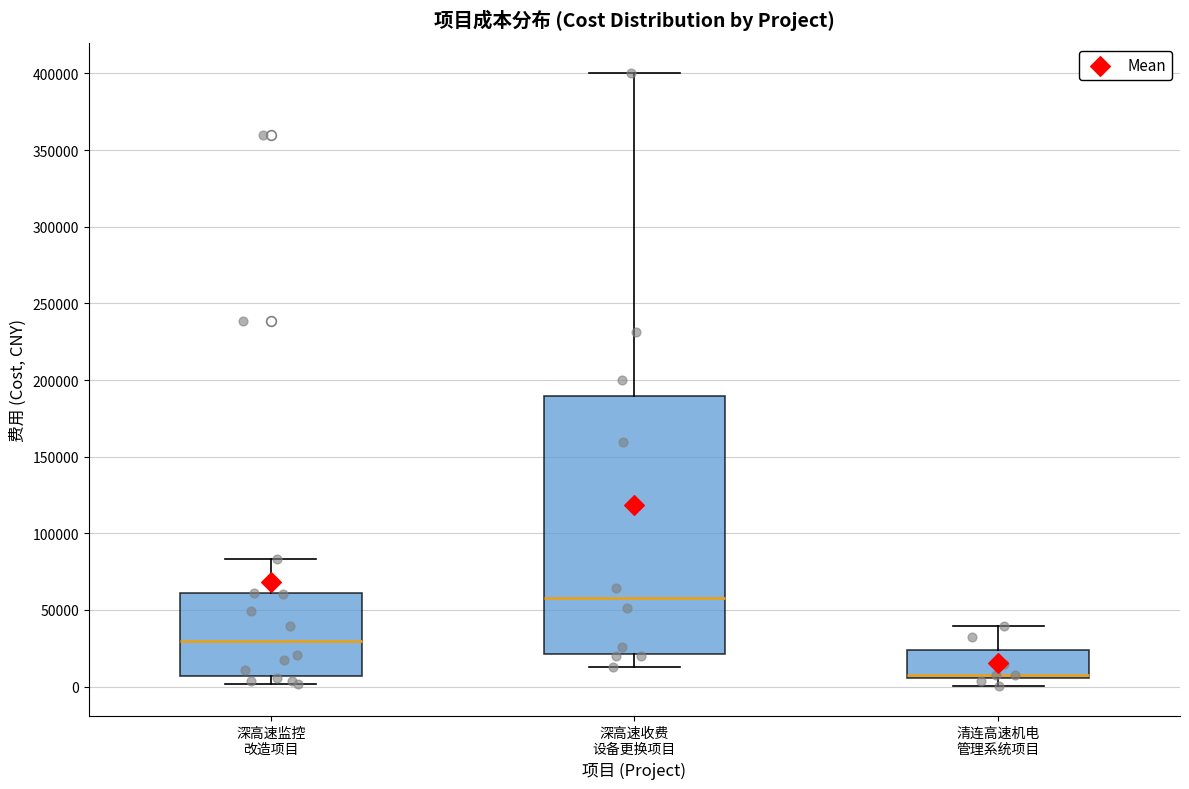

Where does the lower whisker of the box for 清连高速机电 管理系统项目 end on the y-axis? The values are not printed on the chart, so give them approximately, as read against the axis.

0